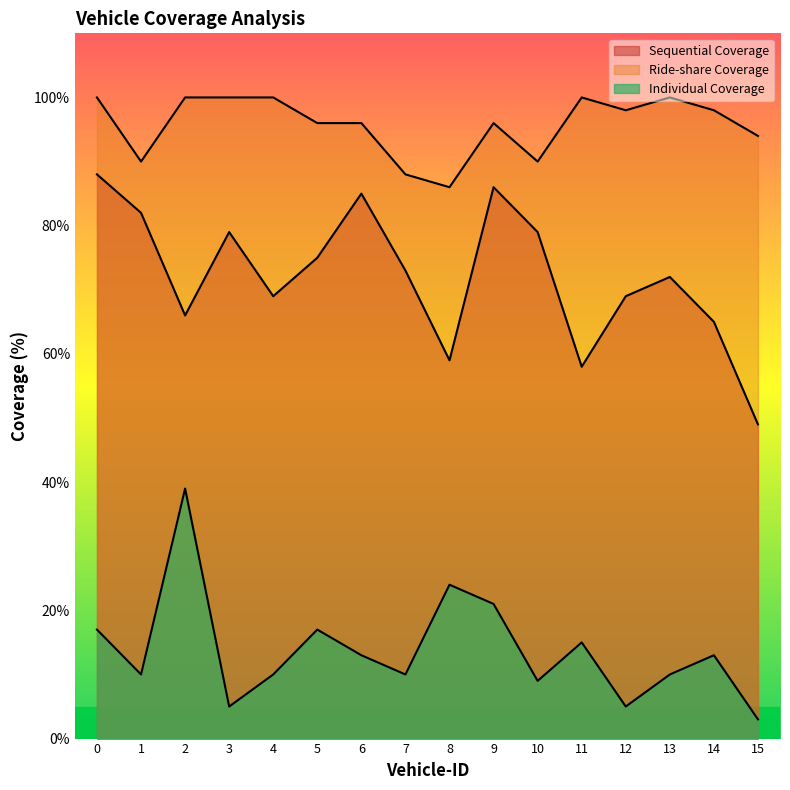

How many interior local peaks does the Individual Coverage series have?

5